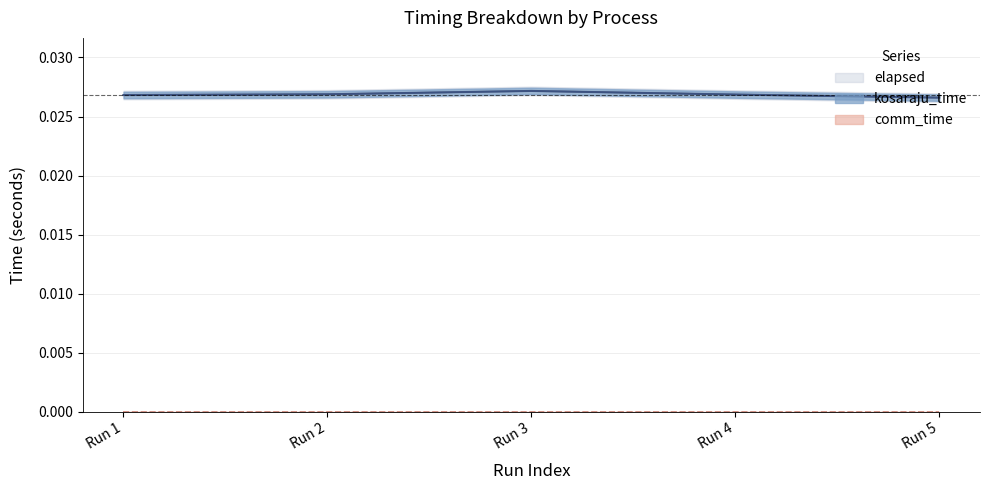

How many lines are shown in the chart?

2